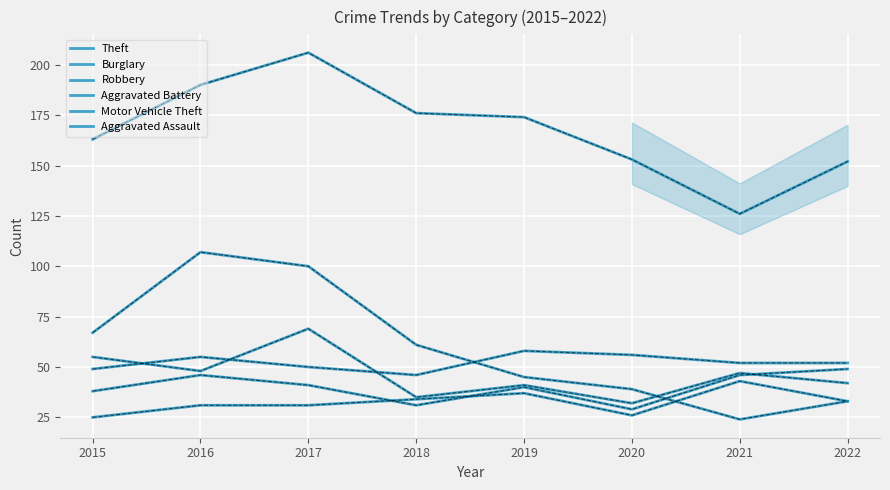

How many lines are shown in the chart?

6